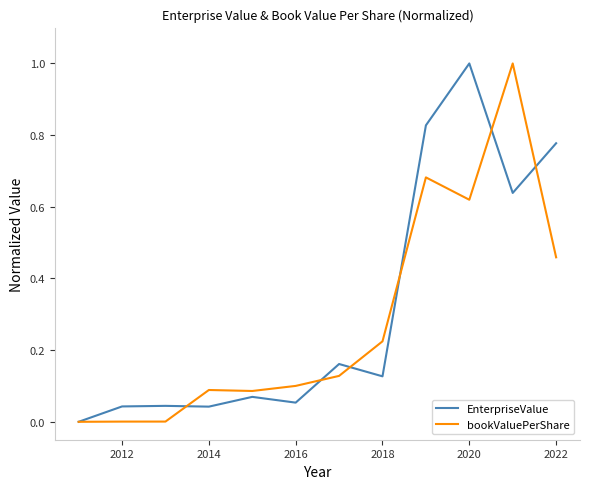

What are all the series names shown in the legend?

EnterpriseValue, bookValuePerShare